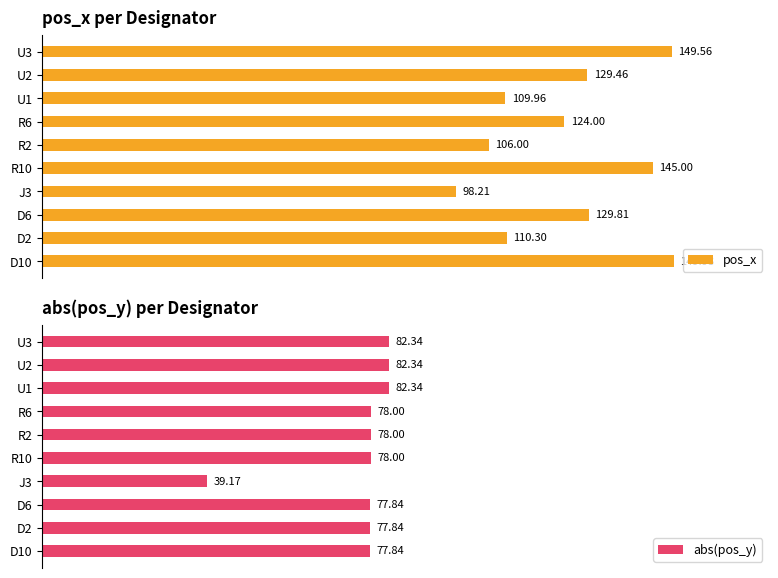

Count the number of categories in the chart.

10